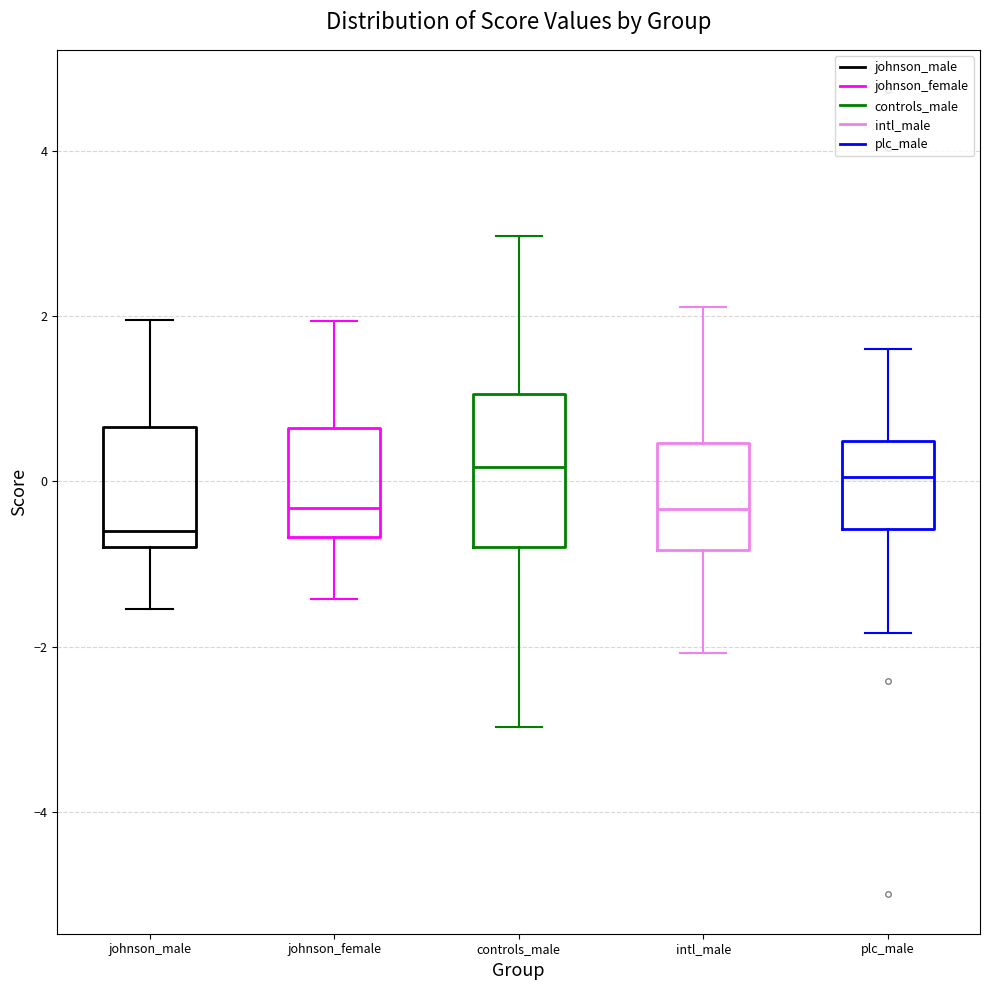

Reading left to right, transcribe this box plot: for each box, give where its median line is, the range the box spans, and where its two whiskers end, as read against the y-axis. The values are not printed on the chart, so give them approximately, as read against the axis.

johnson_male: median -0.6, box -0.8 to 0.6, whiskers -1.6 to 2.0
johnson_female: median -0.4, box -0.6 to 0.6, whiskers -1.4 to 2.0
controls_male: median 0.2, box -0.8 to 1.0, whiskers -3.0 to 3.0
intl_male: median -0.4, box -0.8 to 0.4, whiskers -2.0 to 2.2
plc_male: median 0.0, box -0.6 to 0.4, whiskers -1.8 to 1.6